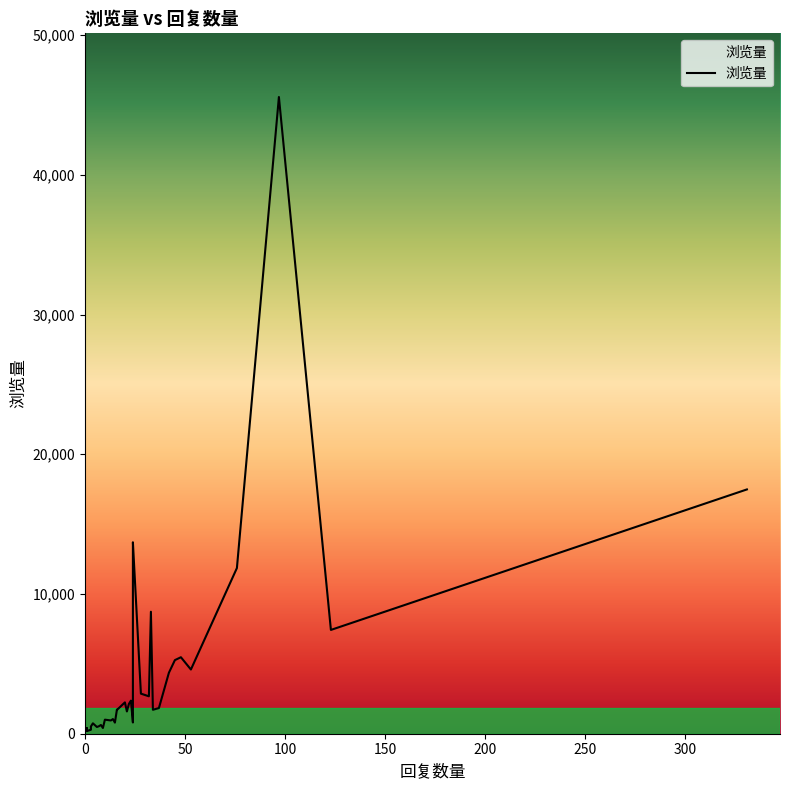

How many data points are less than 1700?

20